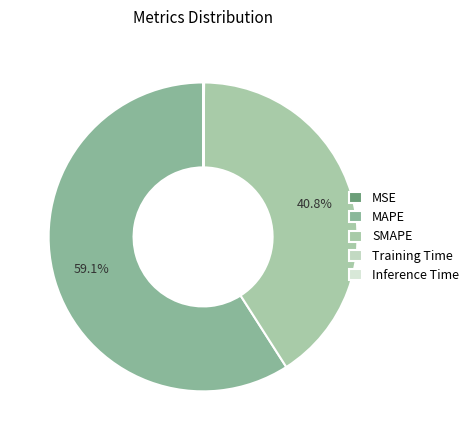

What is the change in value from SMAPE to Inference Time?

-61.6